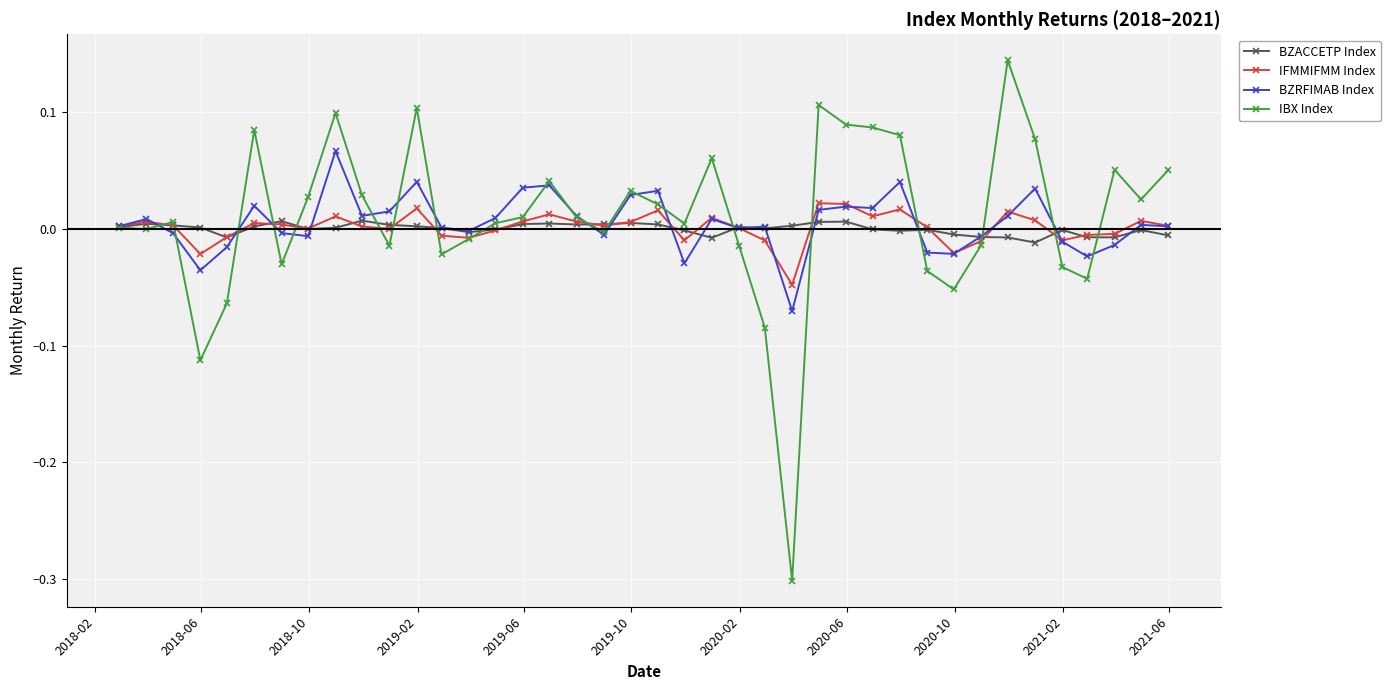

Which series has the largest range (max minus min)?

IBX Index